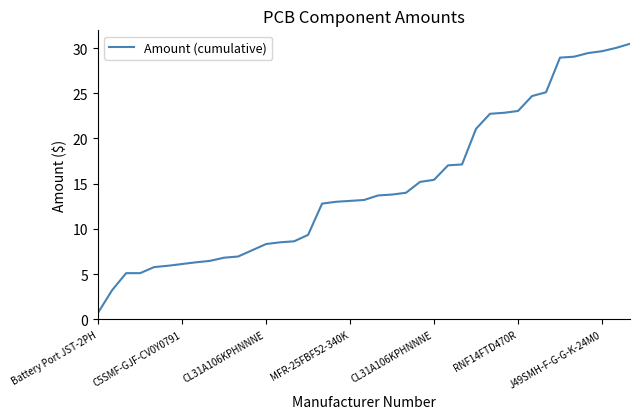

What is the greatest value displayed?

30.5